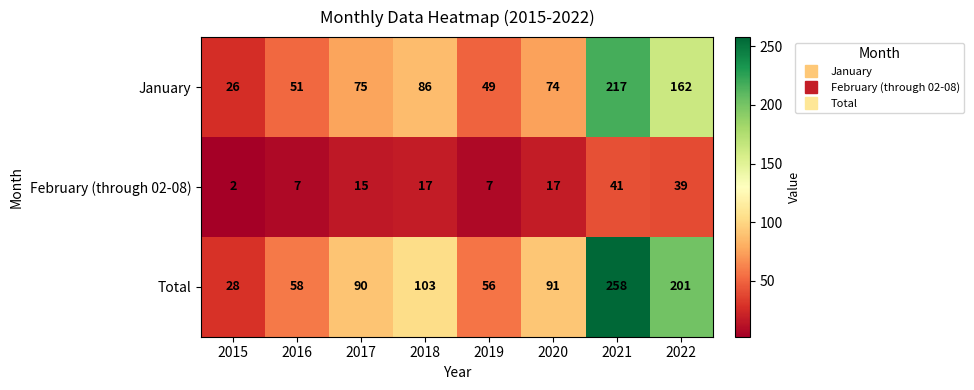

At which category does the chart reach its minimum across all series?

2015